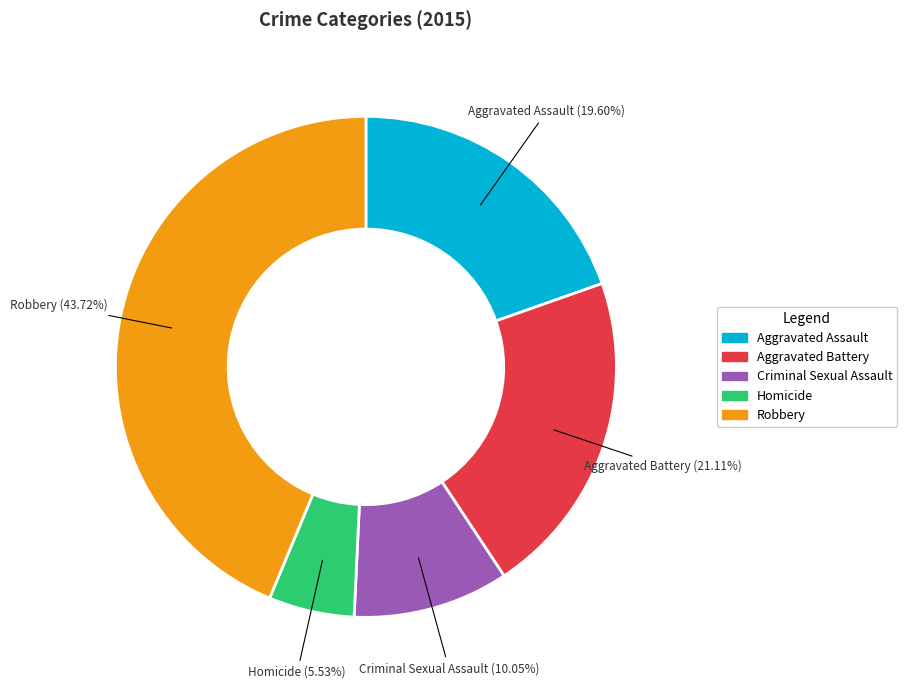

What percentage is the Robbery slice, to the nearest percent?

44%